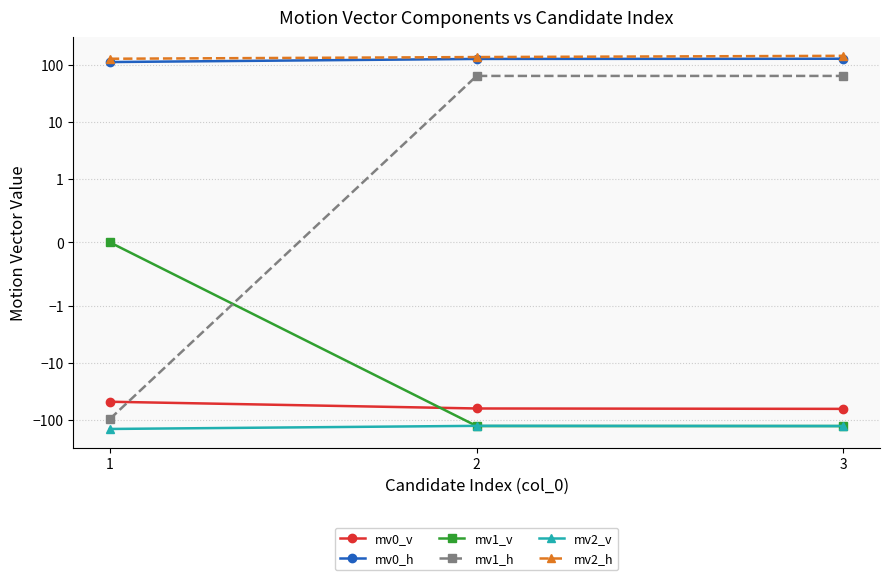

How many negative values does the mv1_v series have?

2